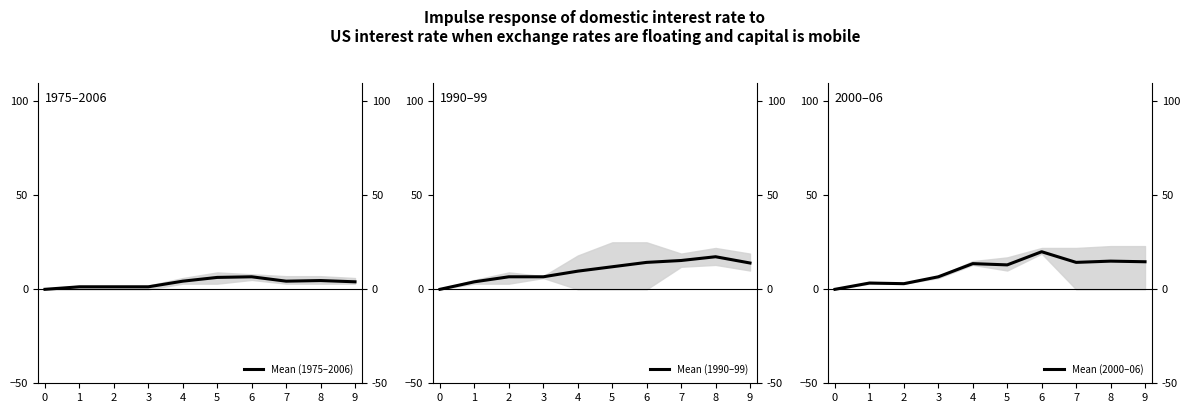

At which category is the sum across all series the highest?

6